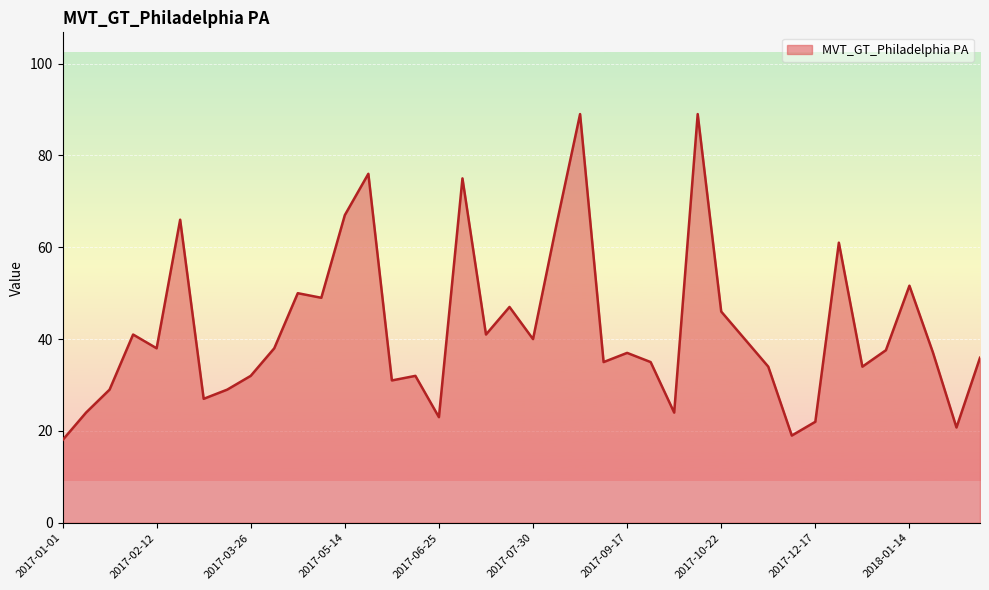

What is the greatest value displayed?

89.0